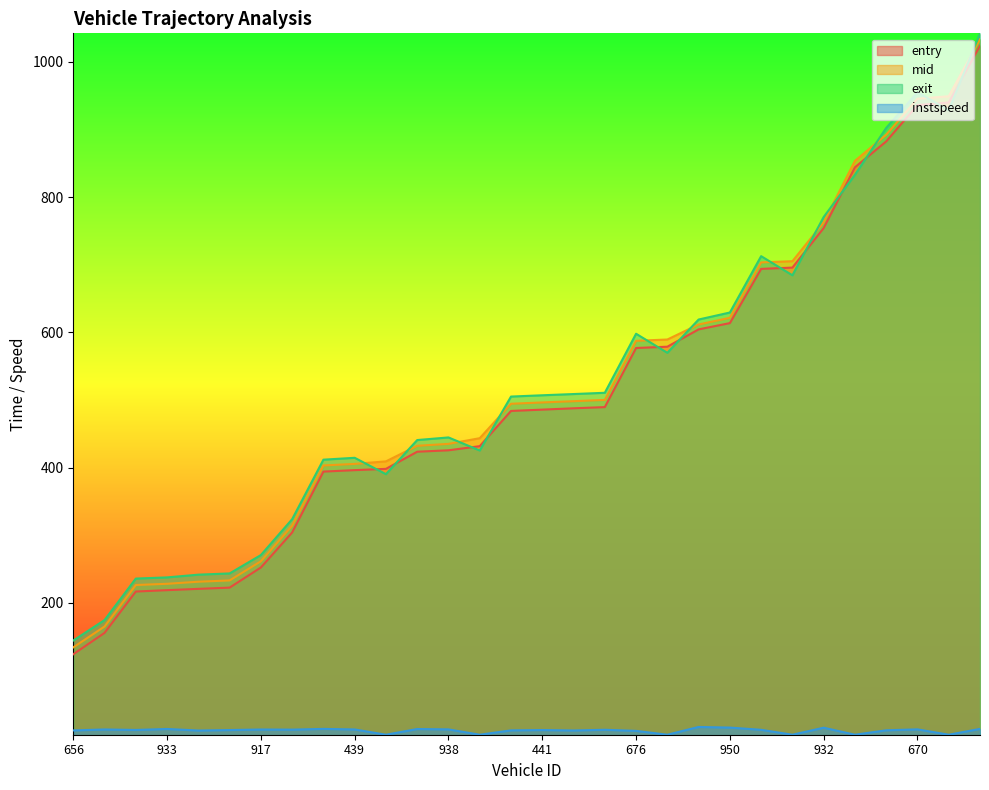

What is the value of the exit point at the 22nd from the left?

629.3